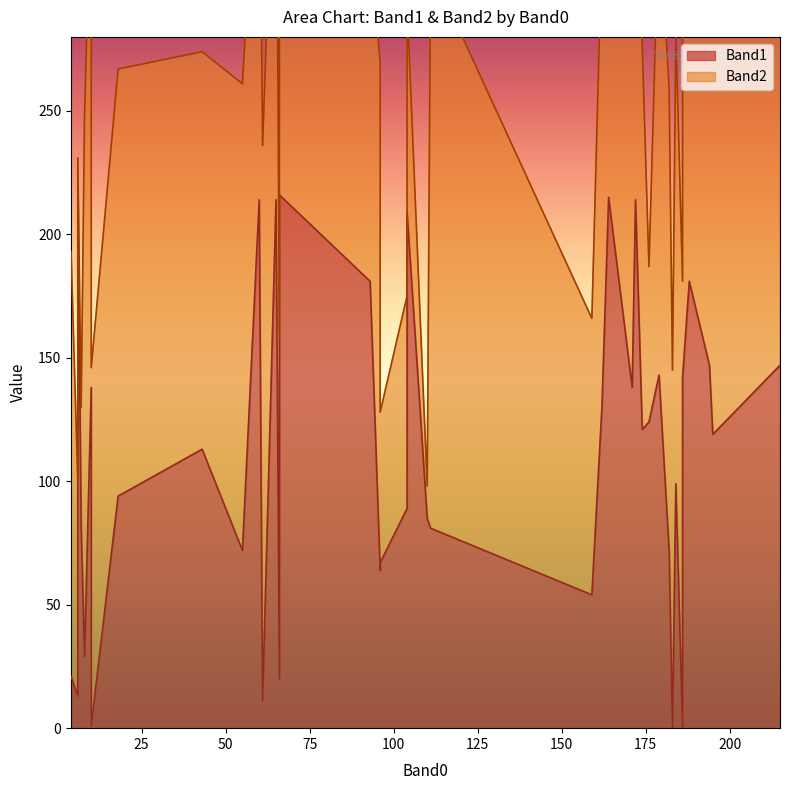

Rank the categories by Band2 value from lowest to highest.

110, 6, 7, 96, 176, 104, 104, 6, 159, 172, 93, 66, 10, 186, 183, 174, 43, 60, 195, 4, 186, 194, 18, 171, 164, 65, 186, 215, 184, 182, 66, 179, 162, 55, 96, 188, 10, 8, 61, 111